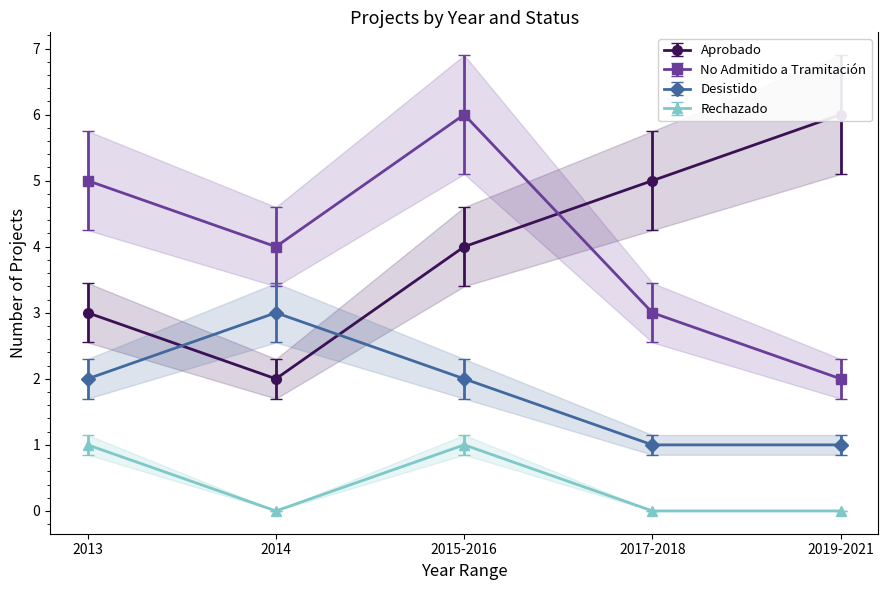

What is the label of the 1st point from the left?

2013